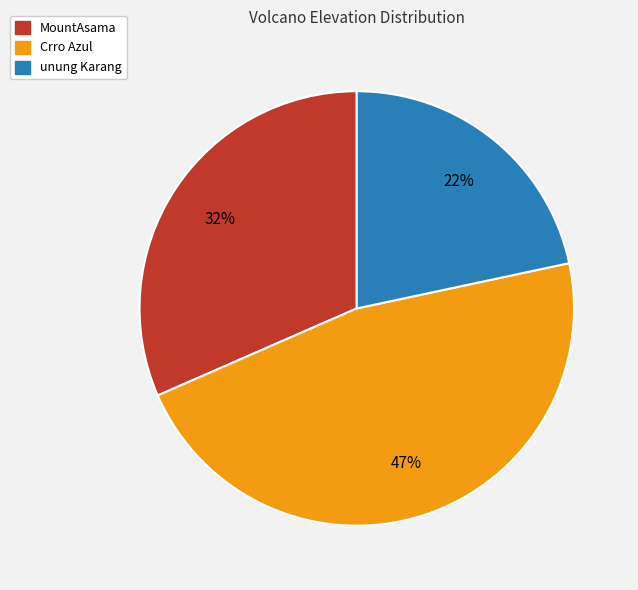

What percentage is the Crro Azul slice, to the nearest percent?

47%